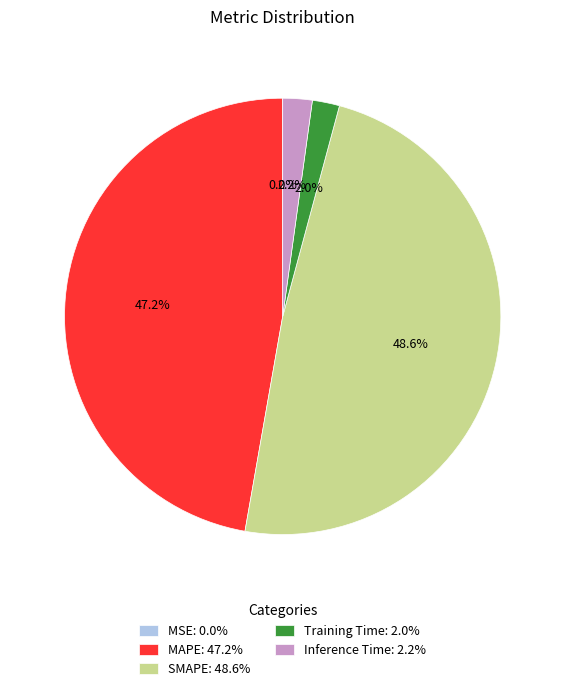

To the nearest percent, what is the difference between the Training Time and SMAPE slice percentages?

47%